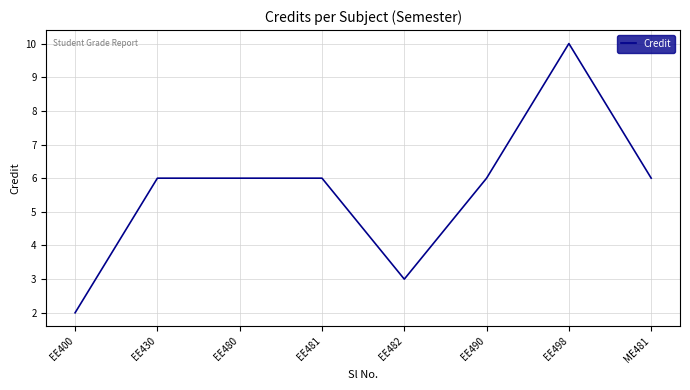

At which category does the chart reach its peak across all series?

EE498